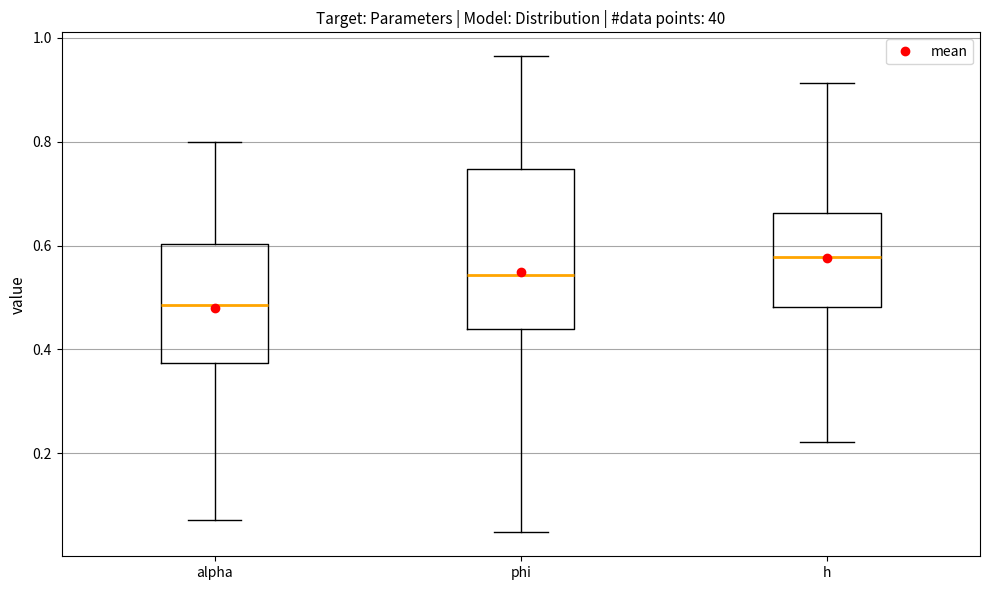

Where does the lower whisker of the box for phi end on the y-axis? The values are not printed on the chart, so give them approximately, as read against the axis.

0.04